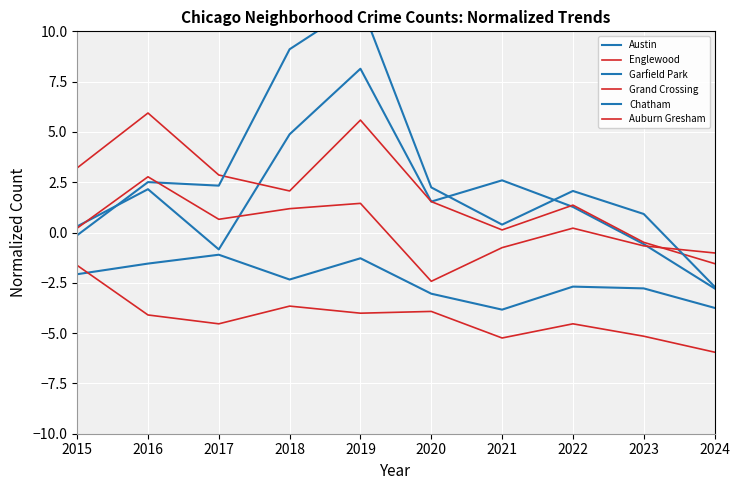

How many positive values does the Englewood series have?

8